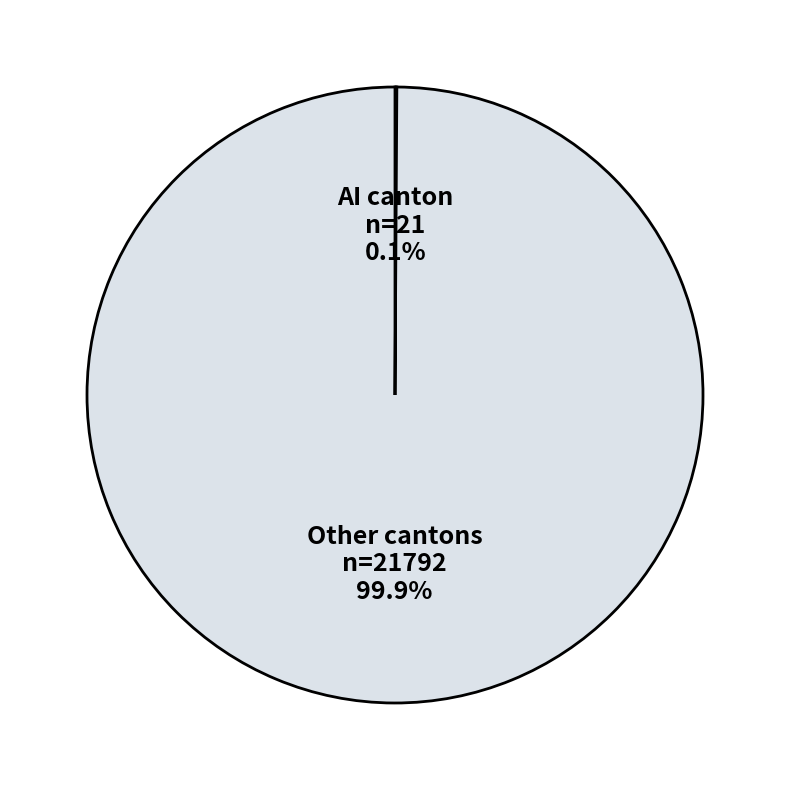

What is the largest slice in the pie chart?

Other cantons